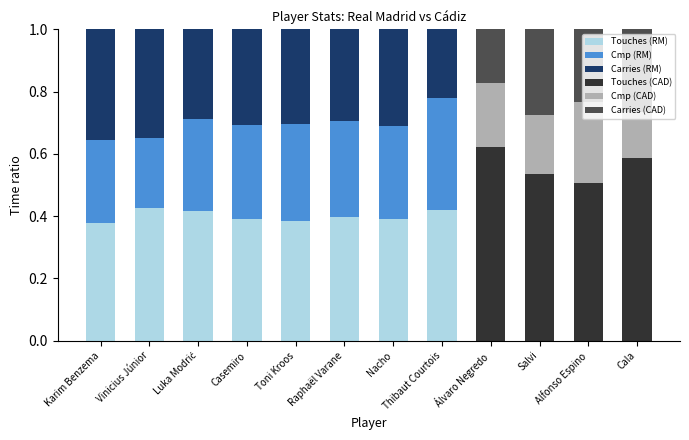

What is the total value across all series at Thibaut Courtois?

1.0